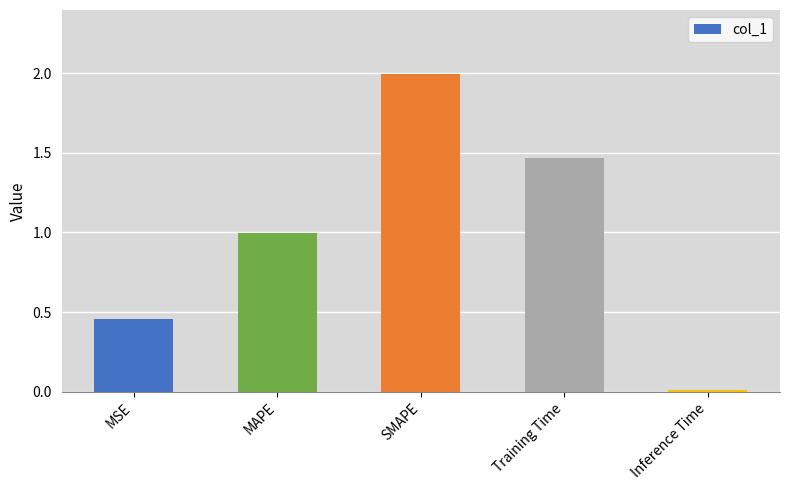

What is the greatest value displayed?

2.0